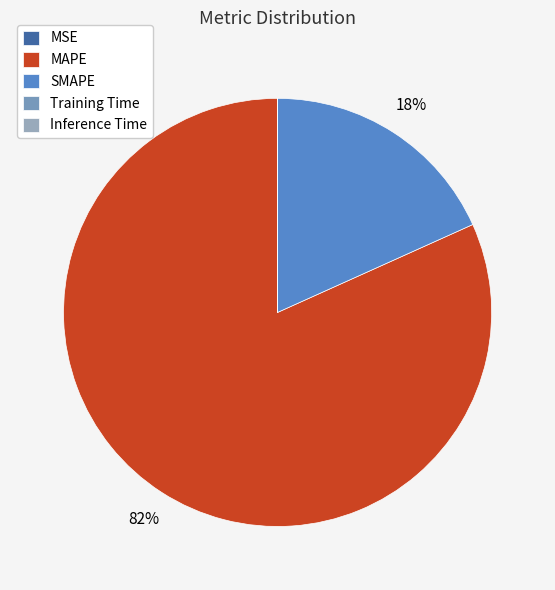

What percentage is the SMAPE slice, to the nearest percent?

18%